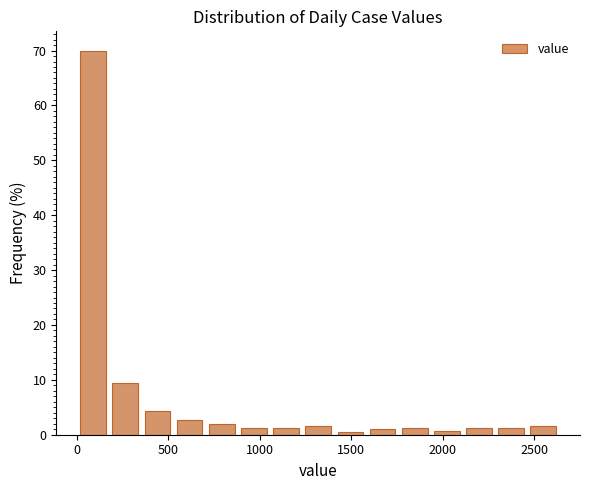

Read against the x-axis, roughly where is the centre of the tallest bar?

100